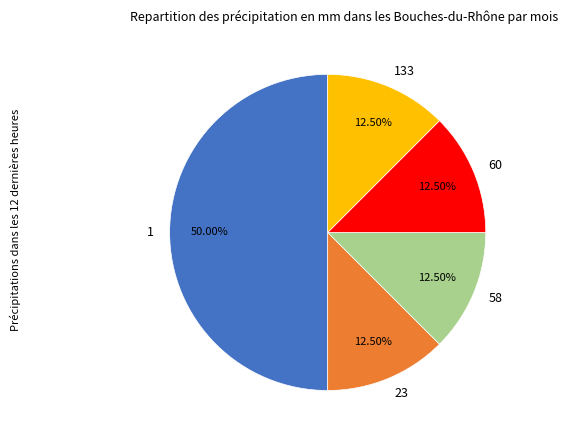

Does 58 account for over 50% of the chart?

No